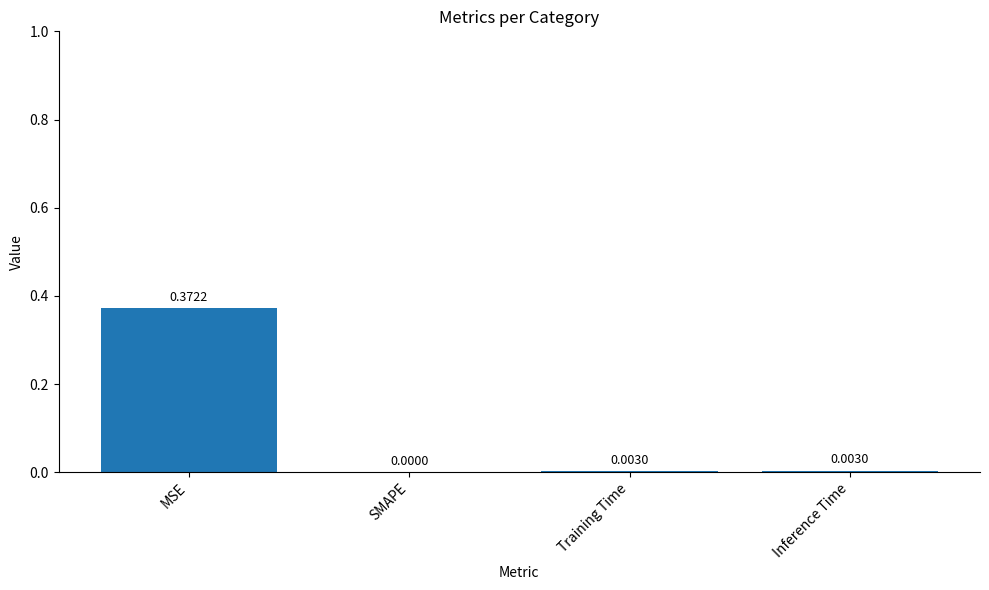

How many values exceed 0?

3